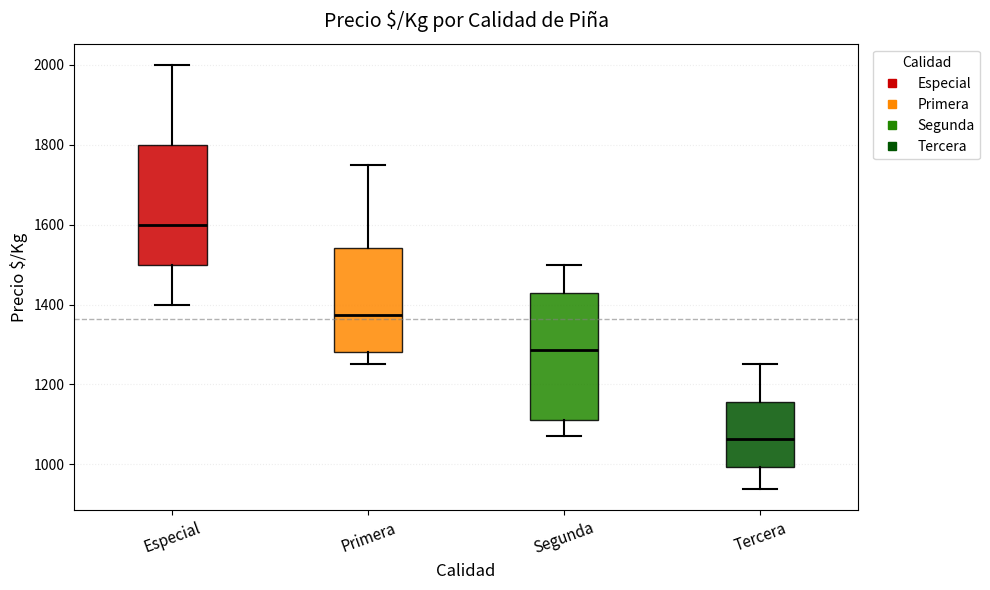

Reading left to right, read every box against the y-axis: the position of its median line, the range the box covers, and the ends of its whiskers. The values are not printed on the chart, so give them approximately, as read against the axis.

Especial: median 1600, box 1500 to 1800, whiskers 1400 to 2000
Primera: median 1380, box 1280 to 1540, whiskers 1260 to 1760
Segunda: median 1280, box 1120 to 1420, whiskers 1080 to 1500
Tercera: median 1060, box 1000 to 1160, whiskers 940 to 1260